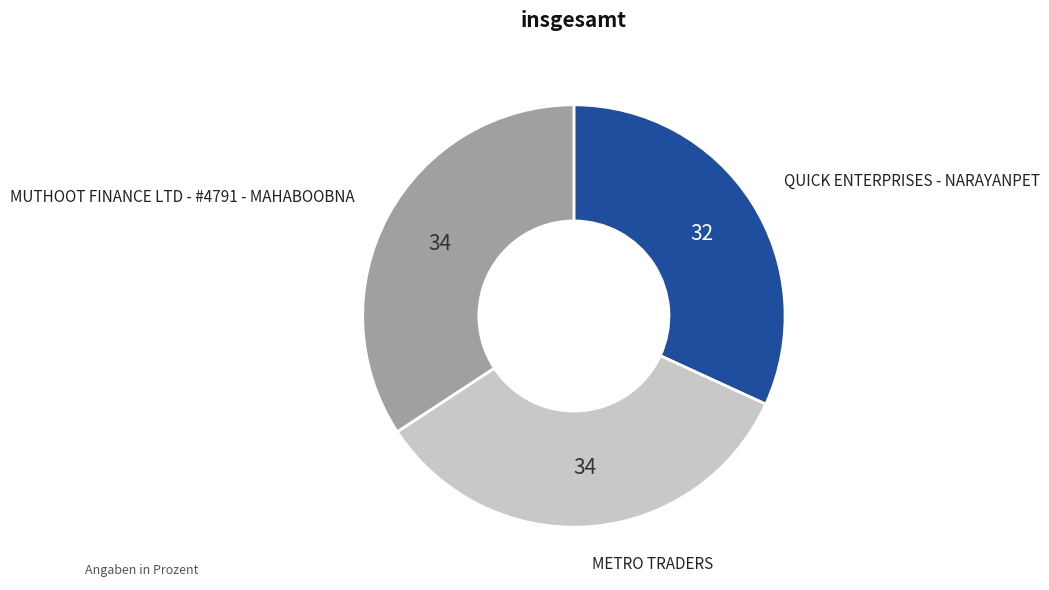

Does METRO TRADERS account for over 50% of the chart?

No